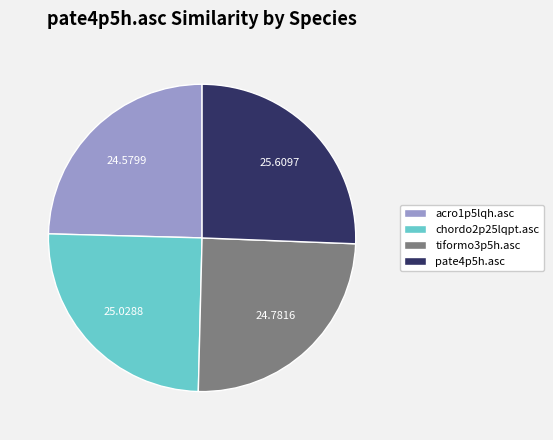

Is the sum of chordo2p25lqpt.asc and pate4p5h.asc greater than half?

Yes